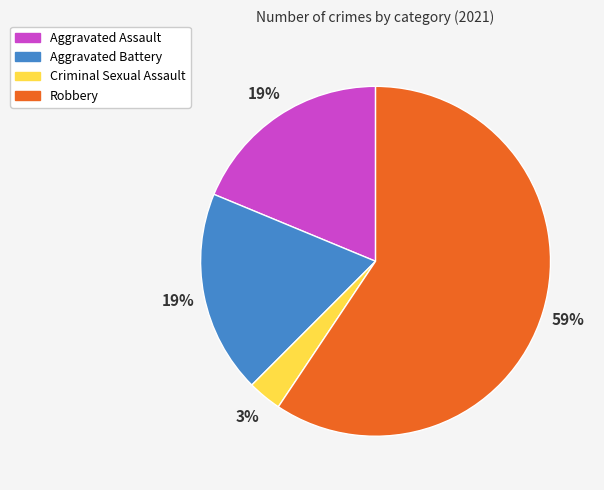

Which category accounts for the majority?

Robbery